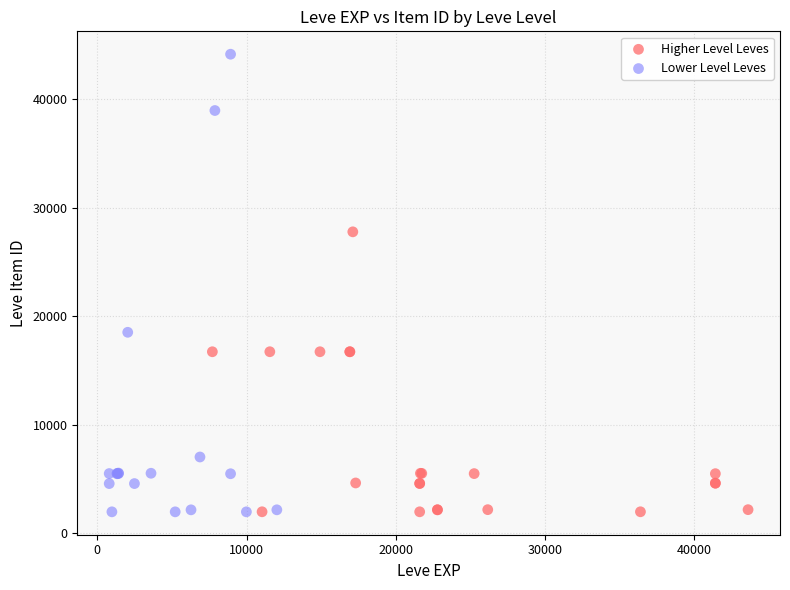

Which series reaches the maximum Y coordinate?

Lower Level Leves